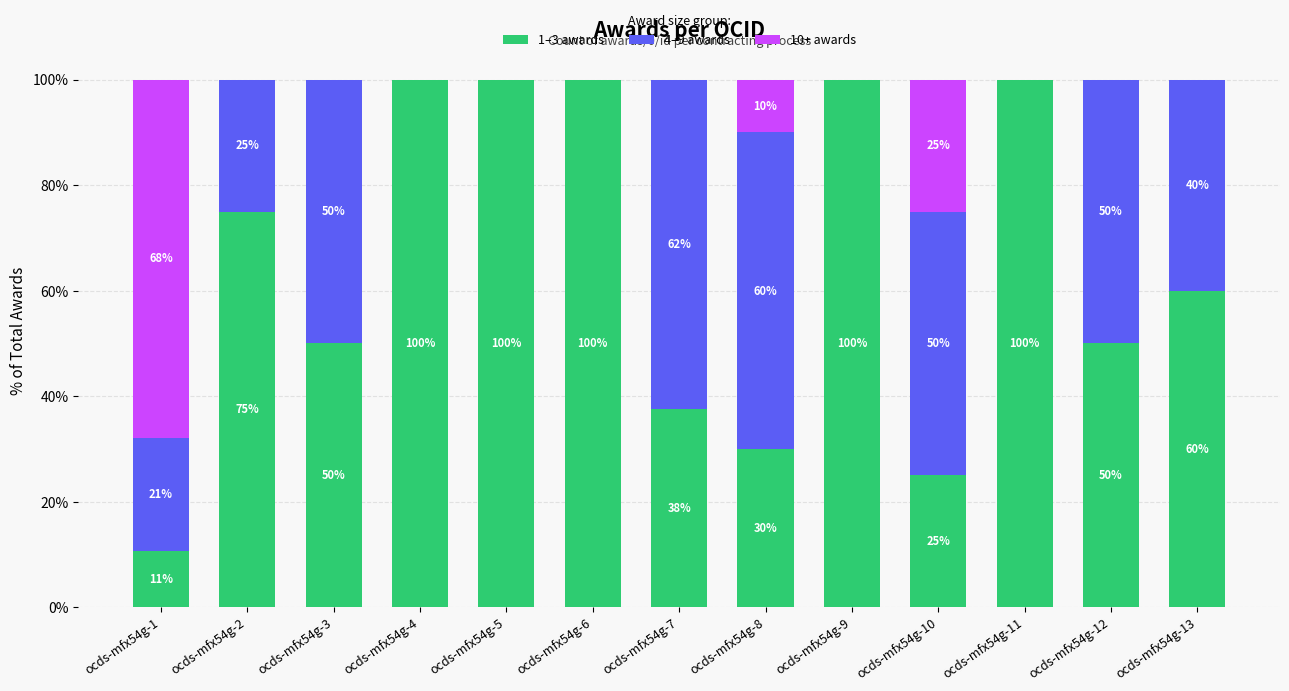

What is the total value across all series at ocds-mfx54g-5?

100.0